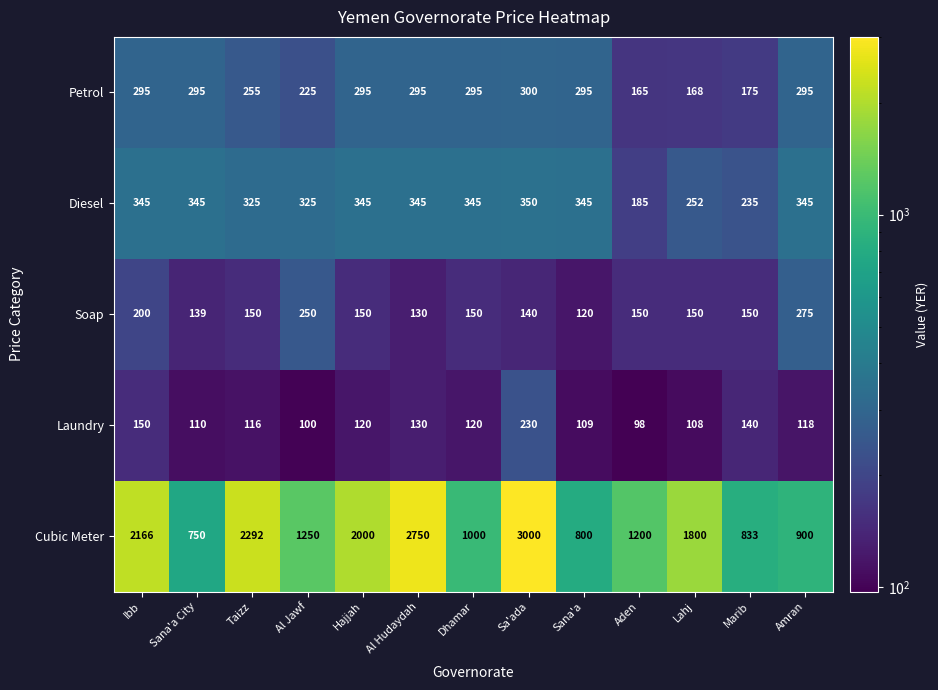

The value of Petrol at Ibb is 295. True or false?

True